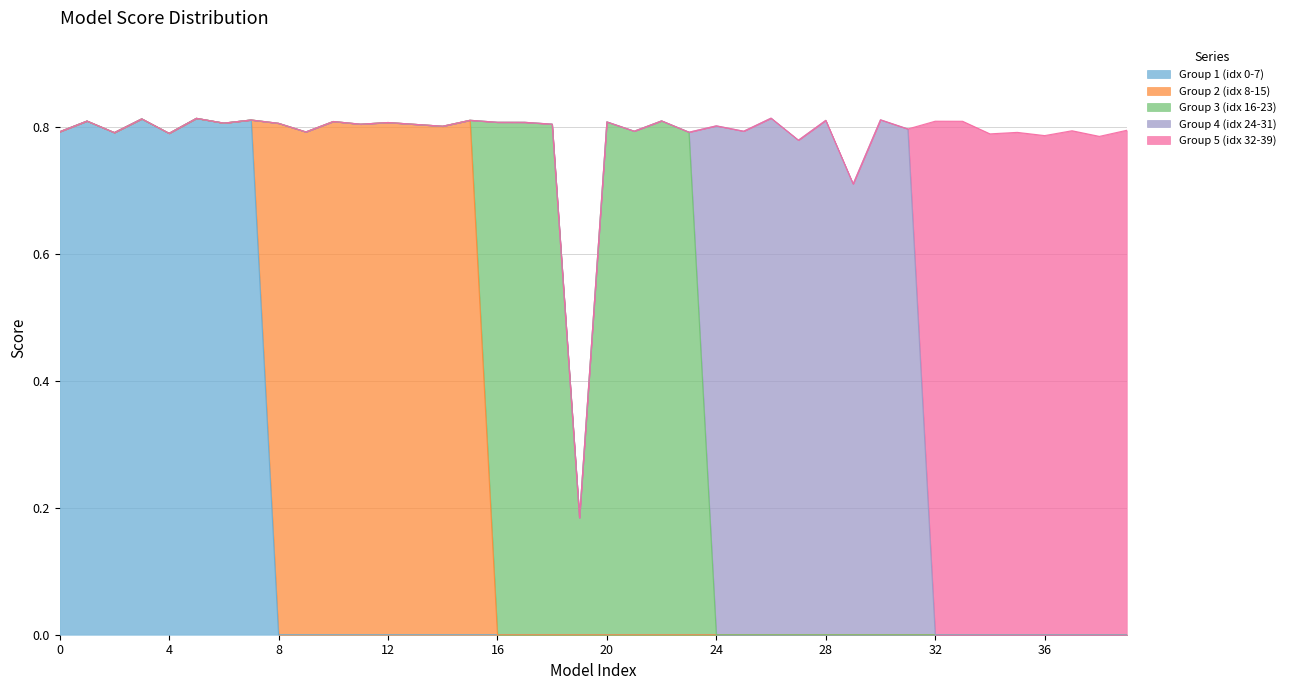

Count the number of categories in the chart.

40